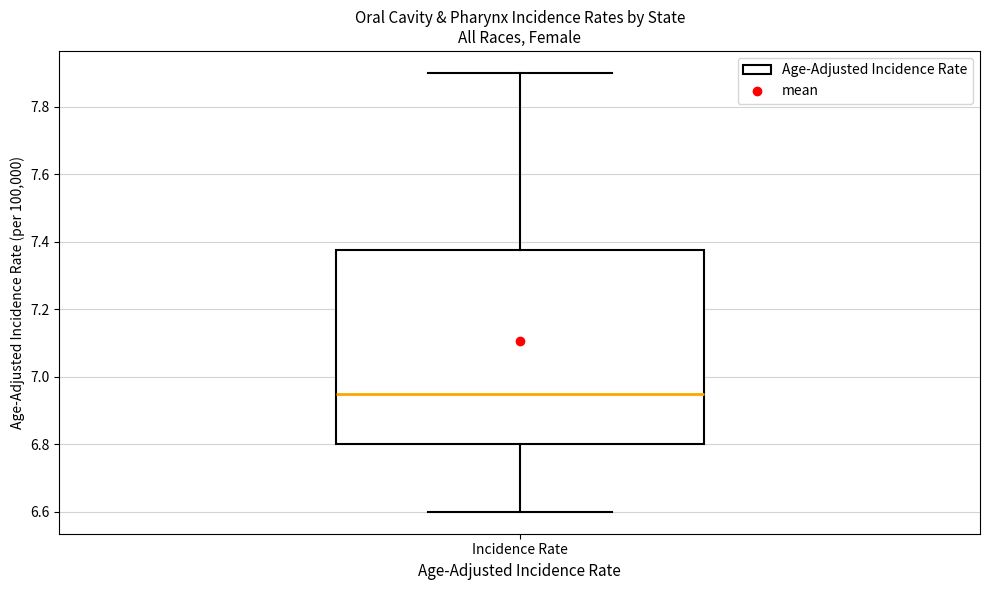

Transcribe this box plot: give where the median line is, the range the box spans, and where the two whiskers end, as read against the y-axis. The values are not printed on the chart, so give them approximately, as read against the axis.

median 6.96, box 6.80 to 7.38, whiskers 6.60 to 7.90